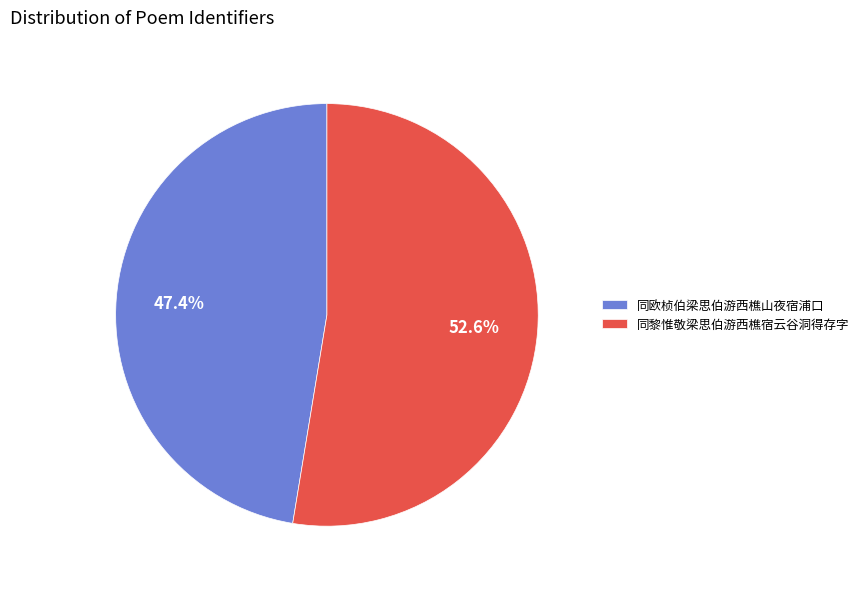

To the nearest percent, what is the combined percentage of 同欧桢伯梁思伯游西樵山夜宿浦口 and 同黎惟敬梁思伯游西樵宿云谷洞得存字?

100%